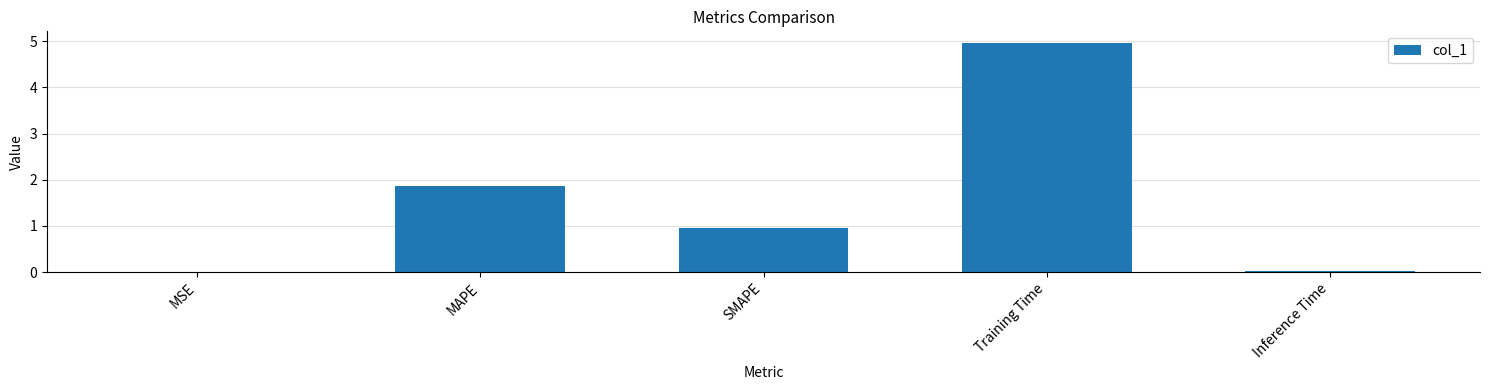

True or false: the data shows 0.0 at Inference Time.

True